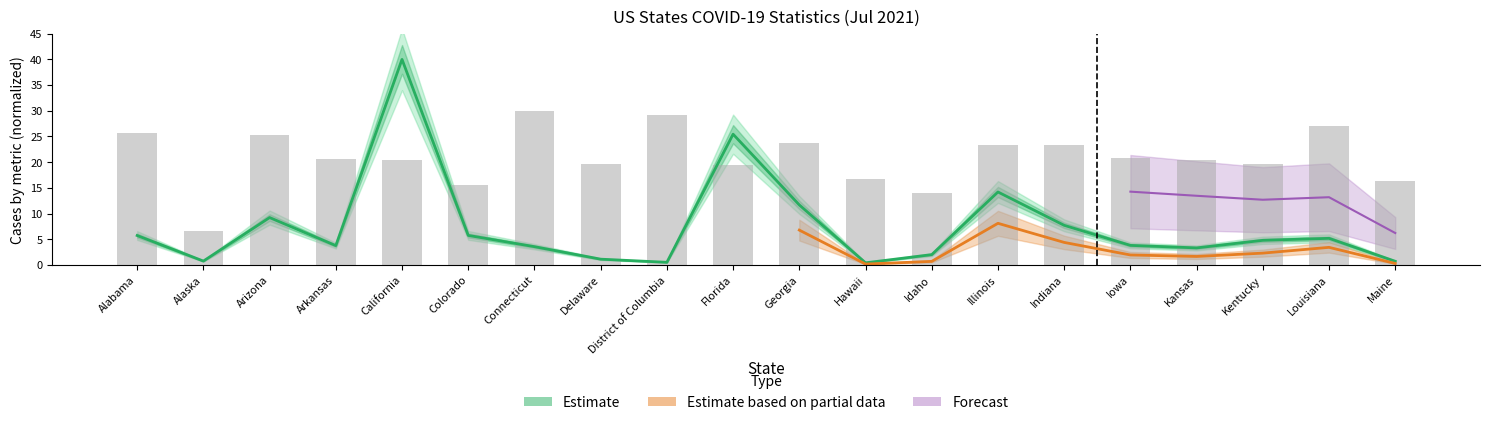

At which category is the sum across all series the highest?

California